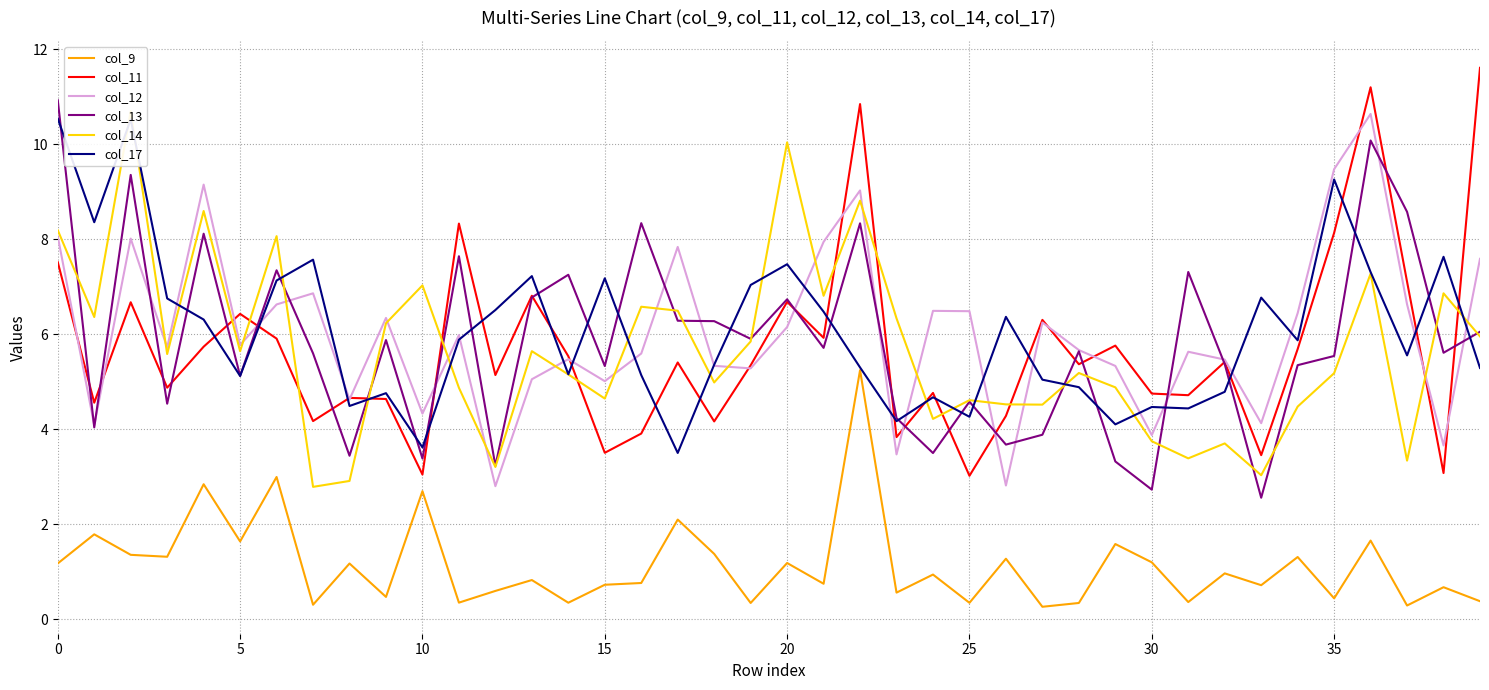

Which label corresponds to the smallest value in the chart?

27